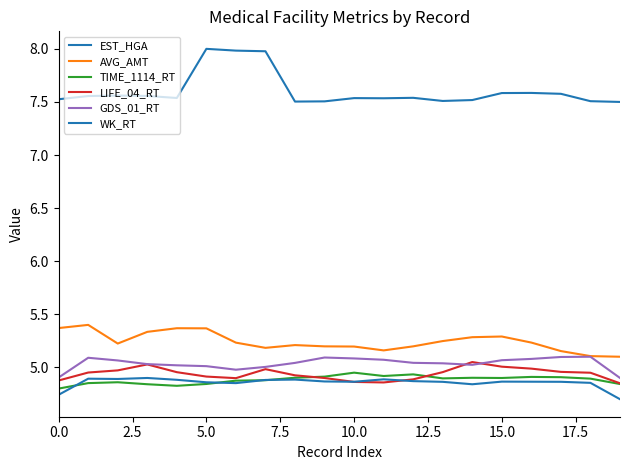

Is this an area chart (filled region under the line)?

No